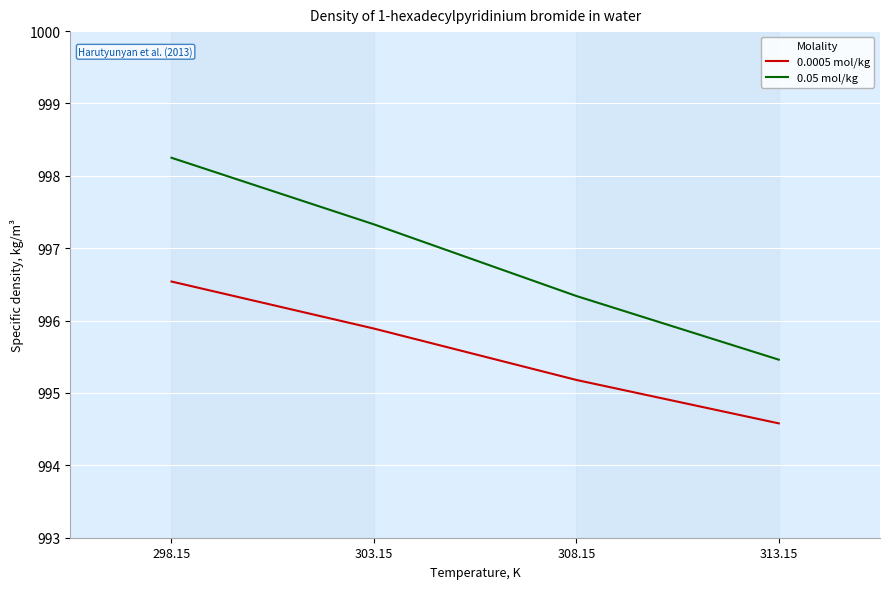

What is the difference between the maximum and minimum values in the 0.0005 mol/kg series?

2.0